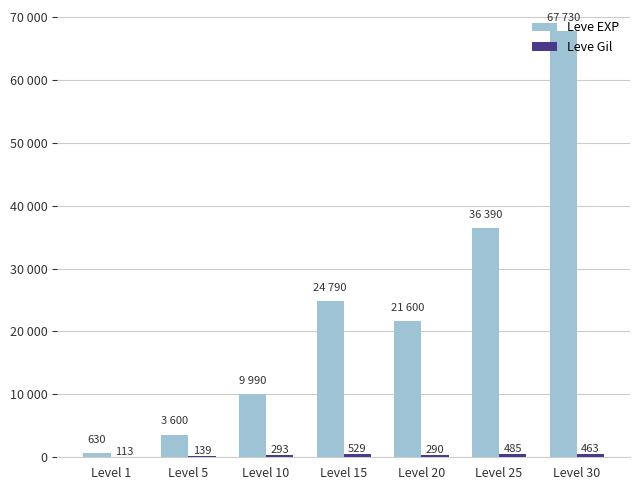

Rank the series at Level 1 from lowest to highest value.

Leve Gil, Leve EXP